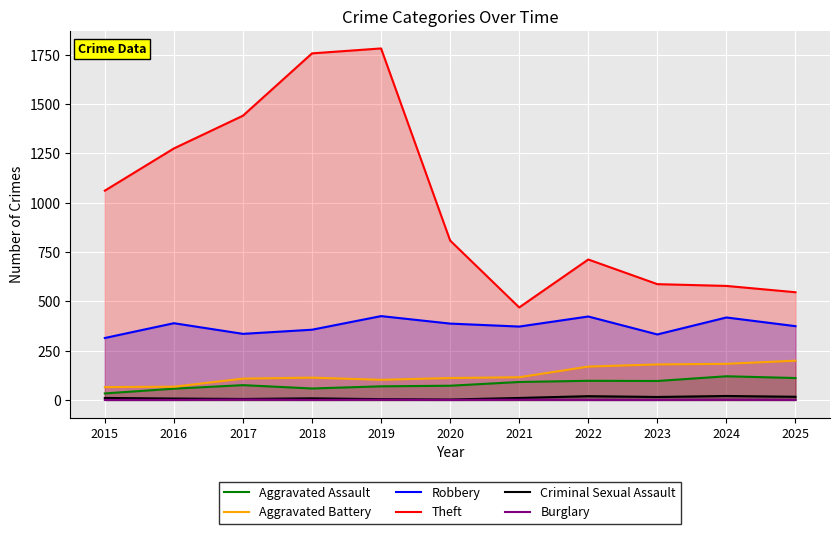

True or false: Burglary and Aggravated Battery cross at least once.

False